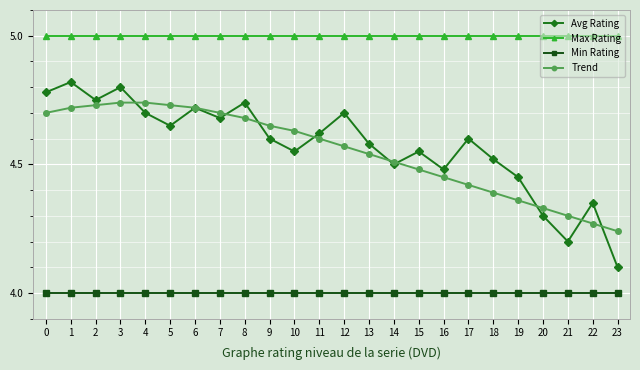

Is the value of Avg Rating at 8 greater than the value of Max Rating at 13?

No